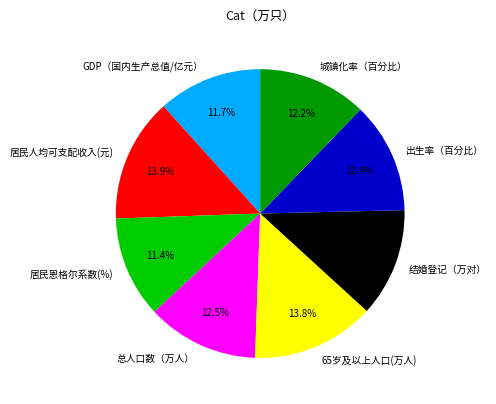

Between 出生率（百分比） and 居民恩格尔系数(%), which is larger?

出生率（百分比）